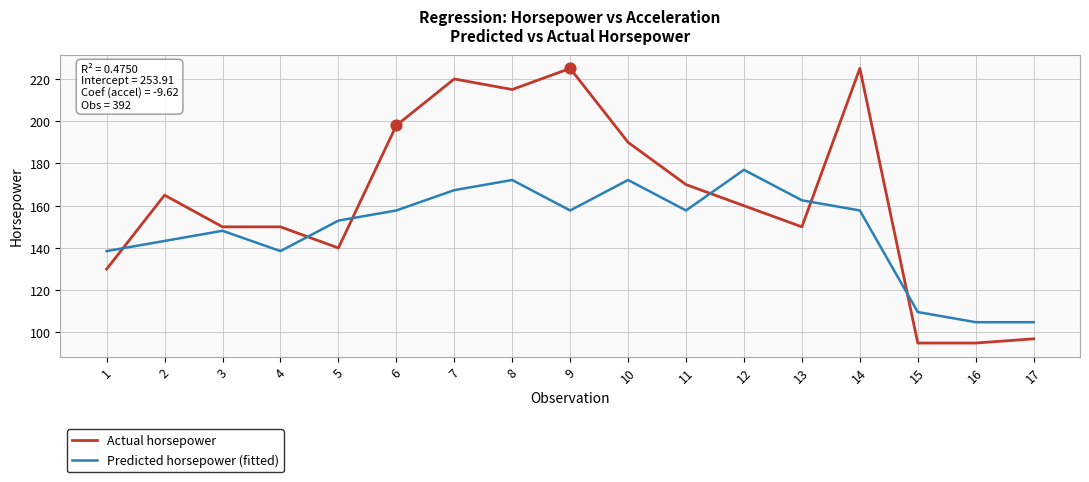

Which series has the widest spread of values?

Actual horsepower